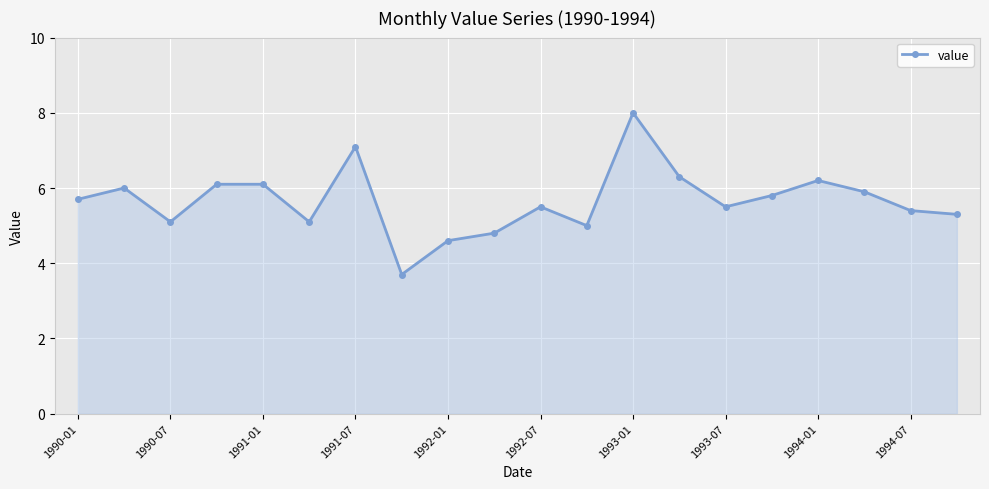

What is the difference between the maximum and minimum values?

4.3